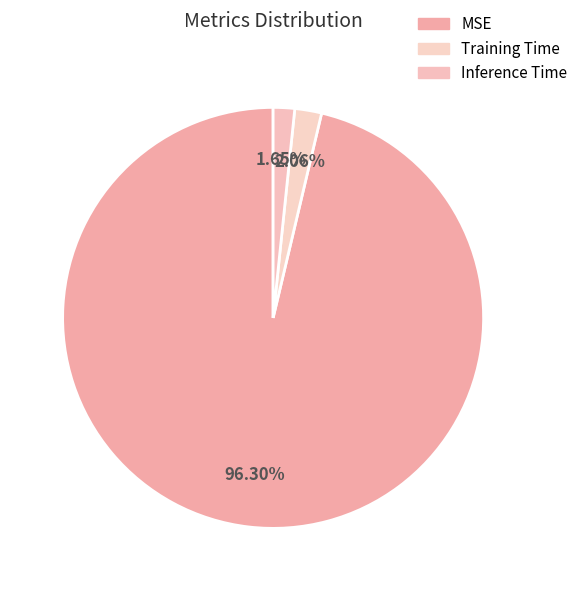

Rank the categories by value from highest to lowest.

MSE, Training Time, Inference Time